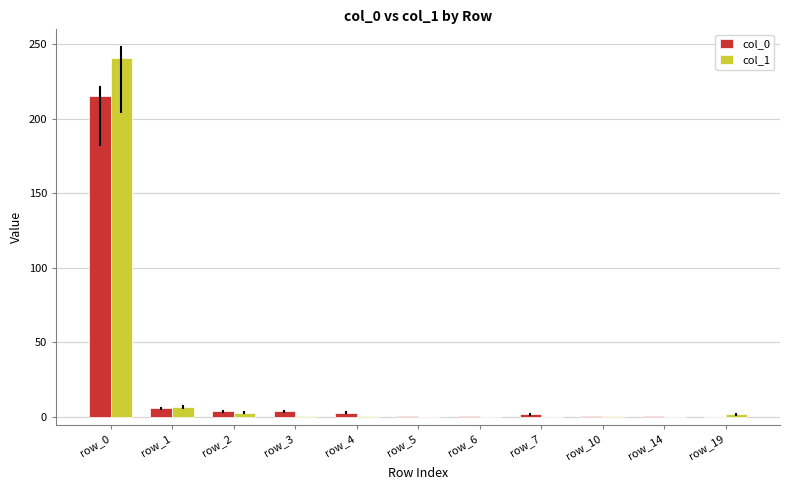

What is the sum of all col_0 values?

238